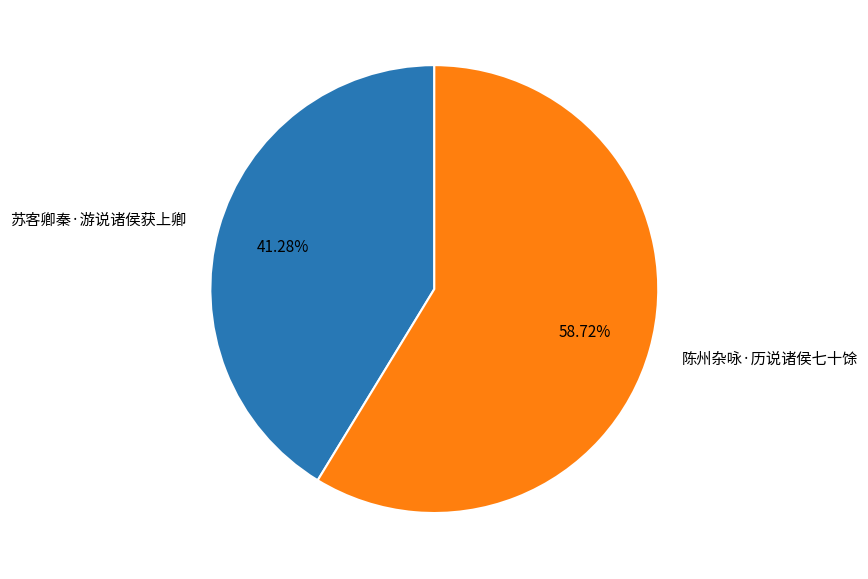

What is the majority slice?

陈州杂咏·历说诸侯七十馀